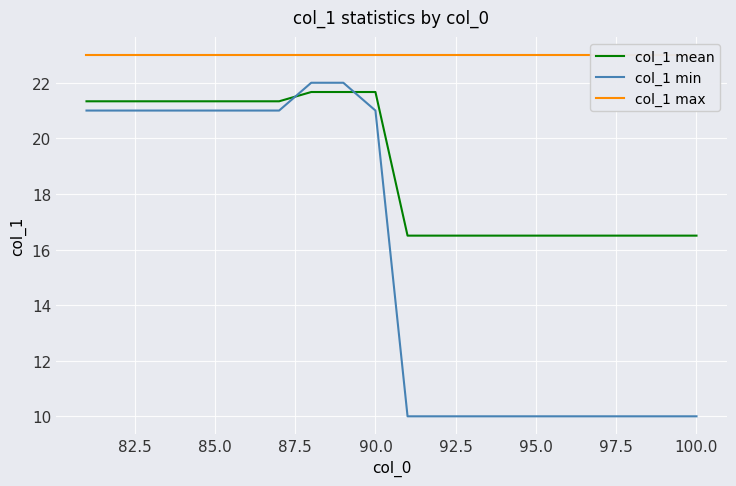

What is the minimum value shown in the chart?

10.0